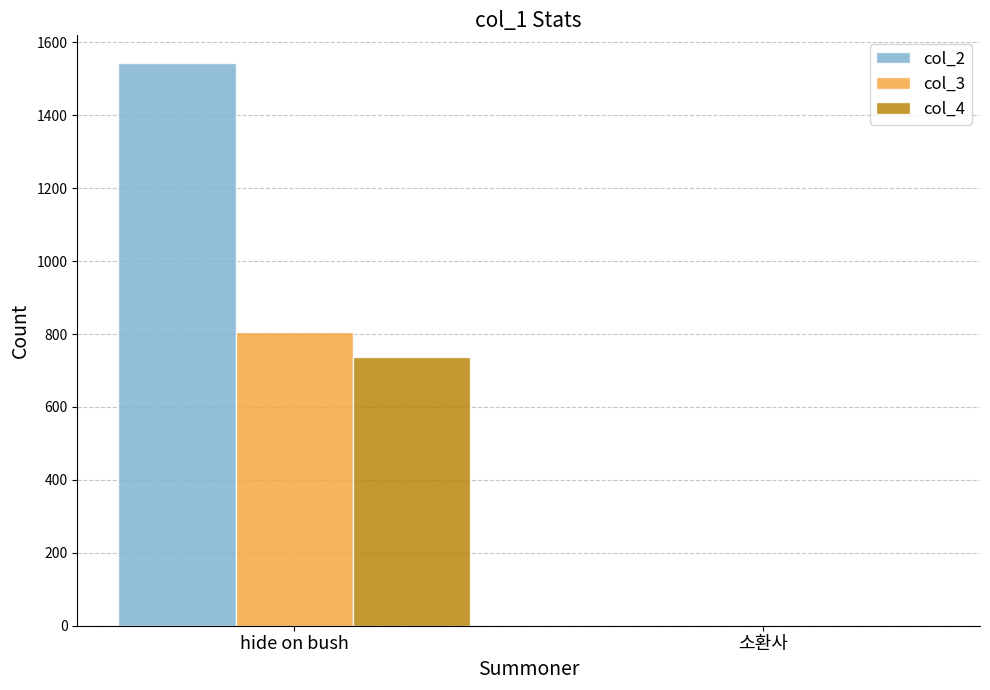

Which series has the widest spread of values?

col_2